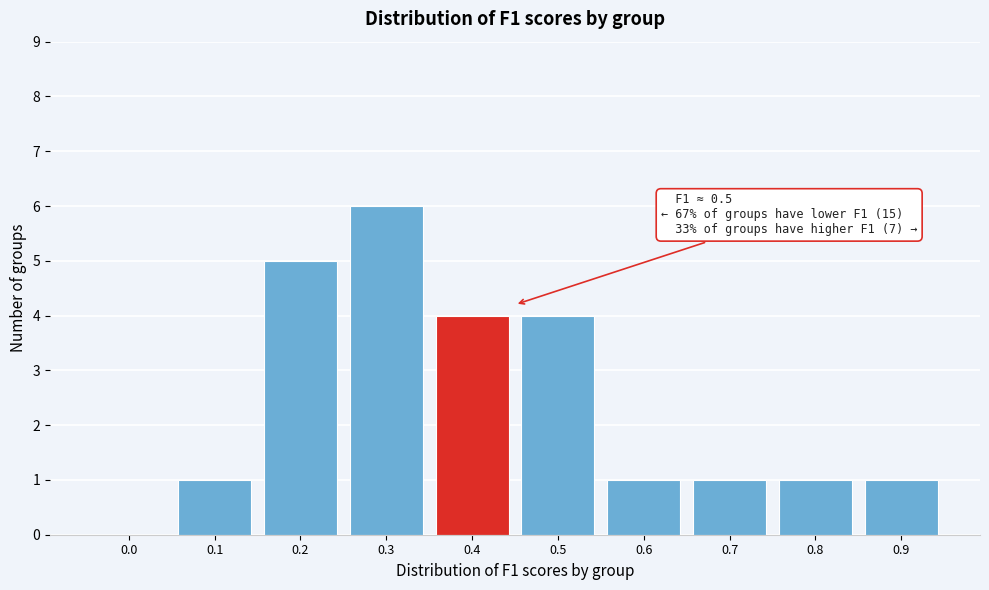

Reading left to right, extract all data points from this chart.

0.0=0	0.1=1	0.2=5	0.3=6	0.4=4	0.5=4	0.6=1	0.7=1	0.8=1	0.9=1